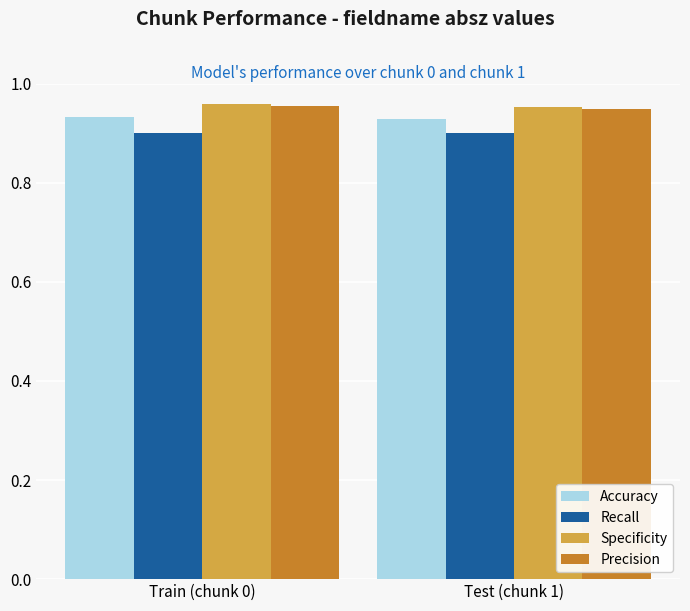

Count the number of categories in the chart.

2